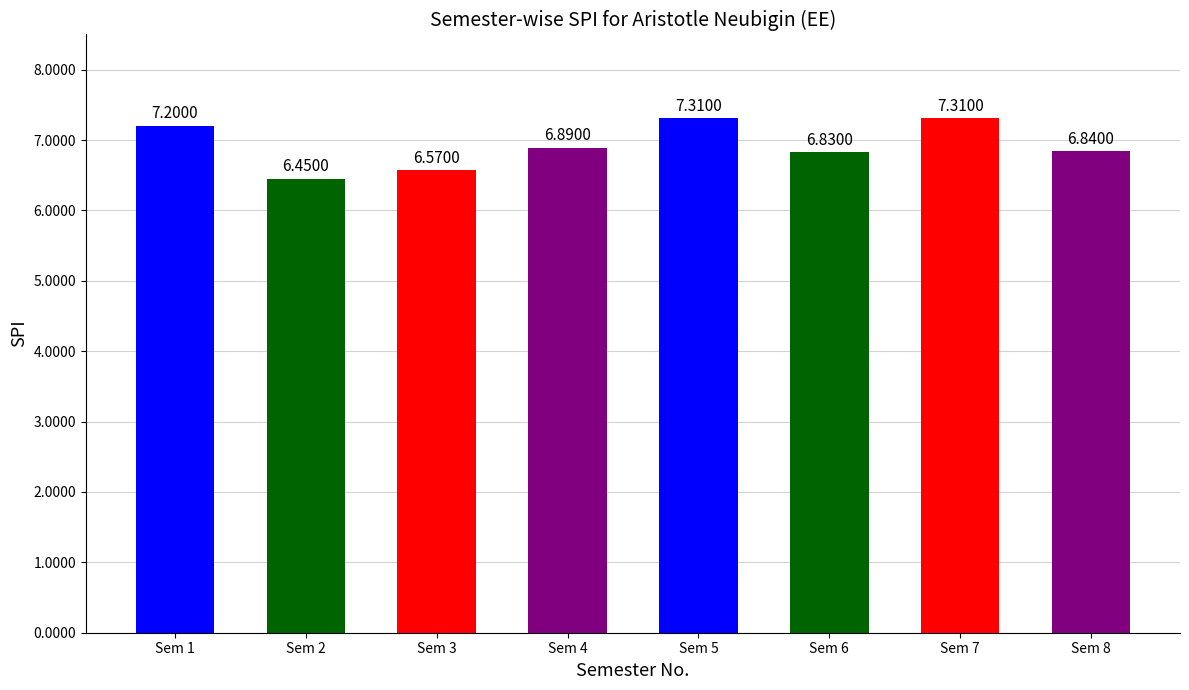

What is the sum of the values at Sem 1 and Sem 2?

13.7